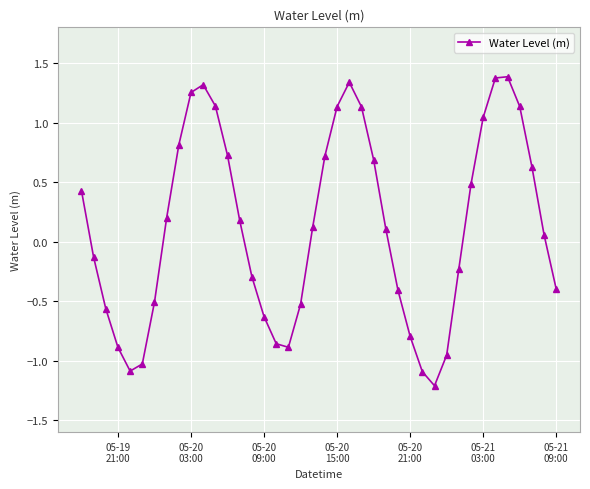

What is the value of the 38th point from the left?

0.6